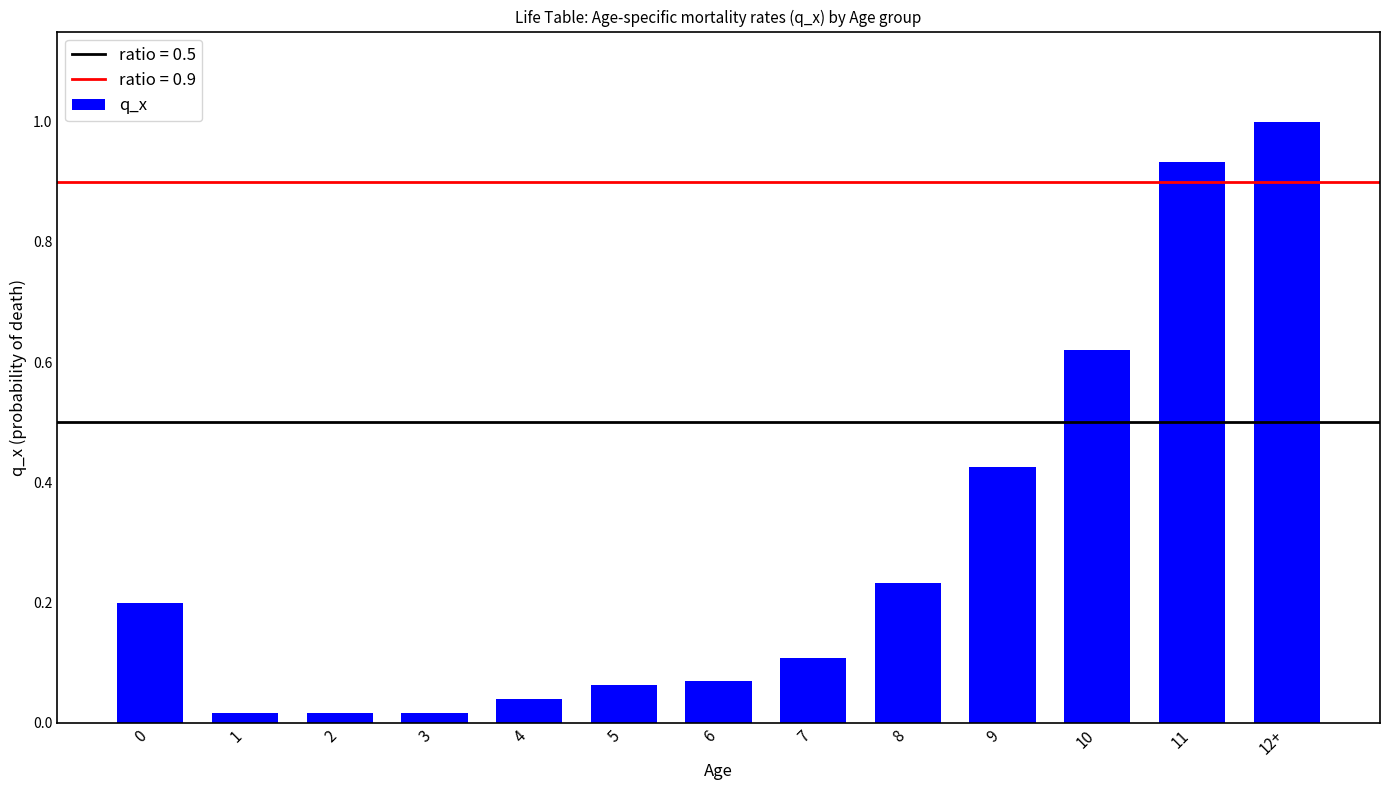

Is it true that the value at 6 is 0.1?

True